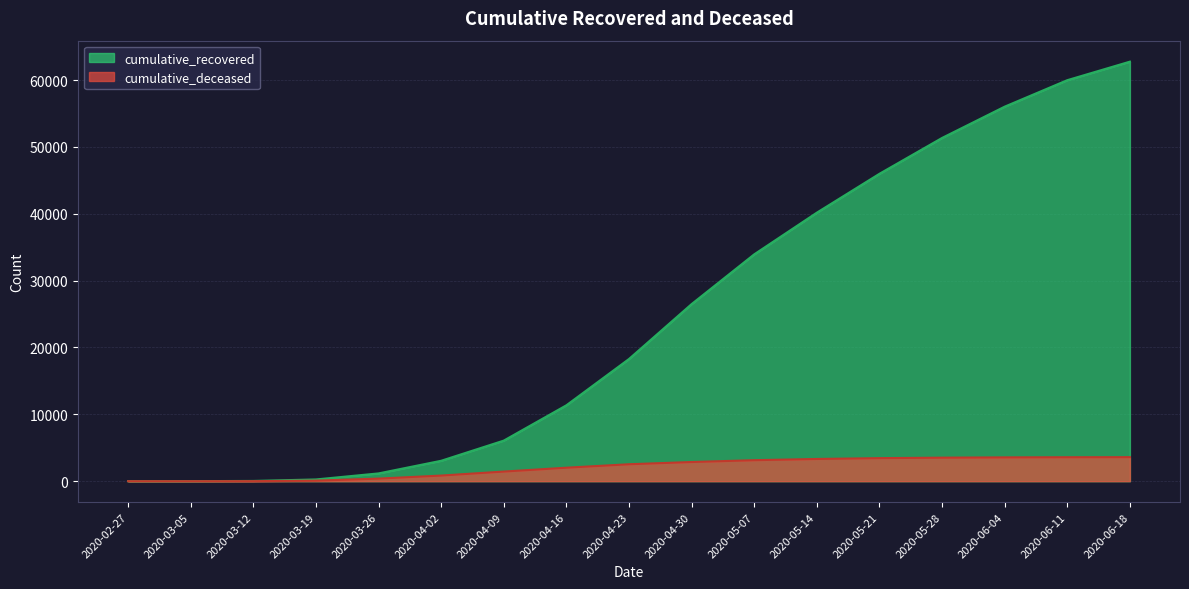

What is the maximum value shown in the chart?

62748